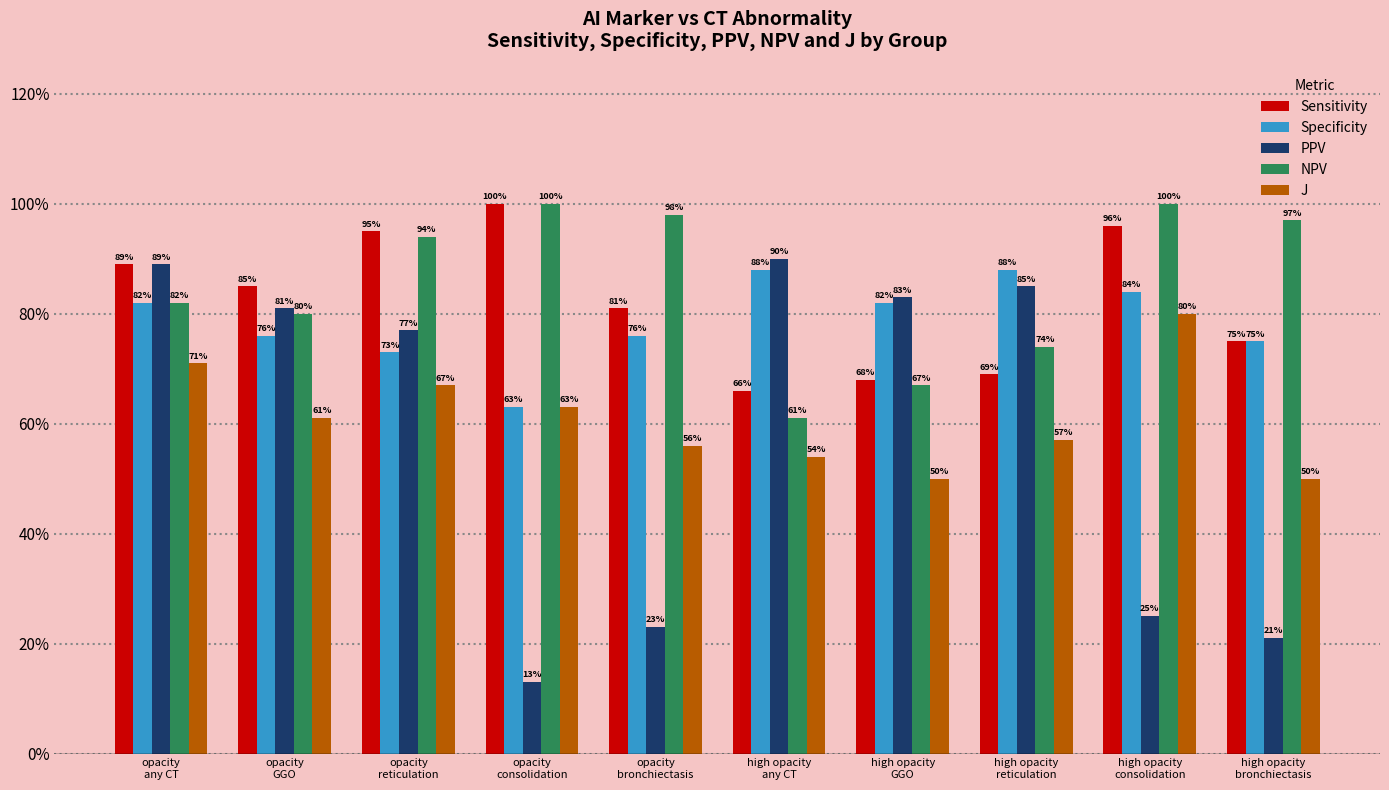

Are the bars horizontal?

No